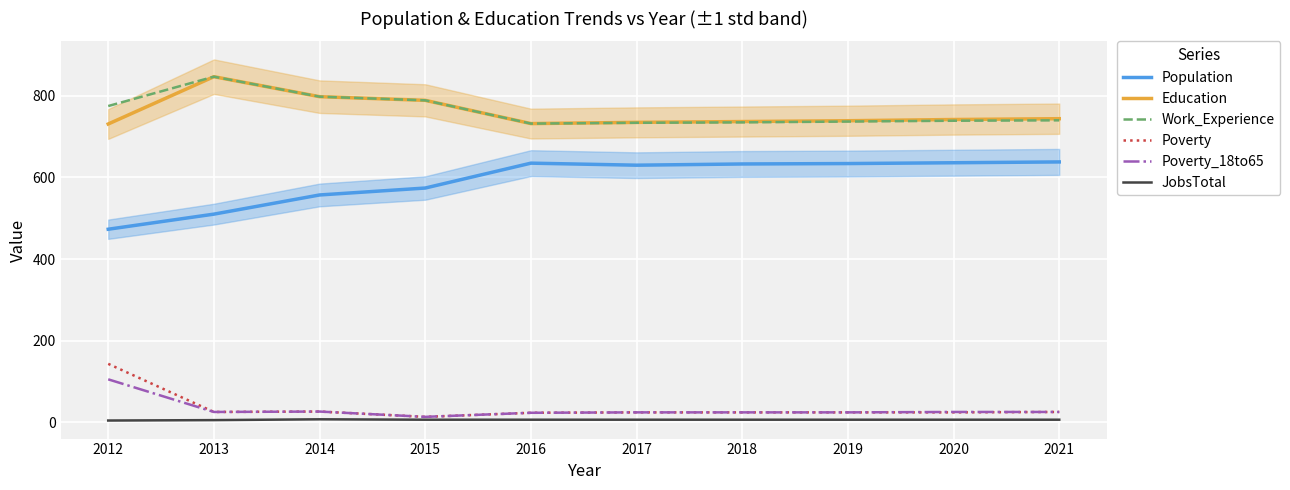

What is the value of the Population point at the 6th from the left?

630